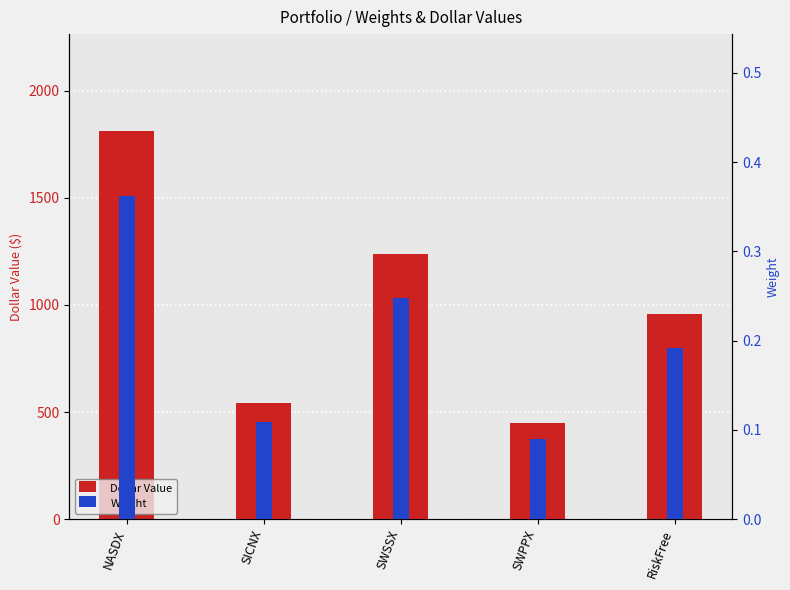

At which category is the sum across all series the highest?

NASDX